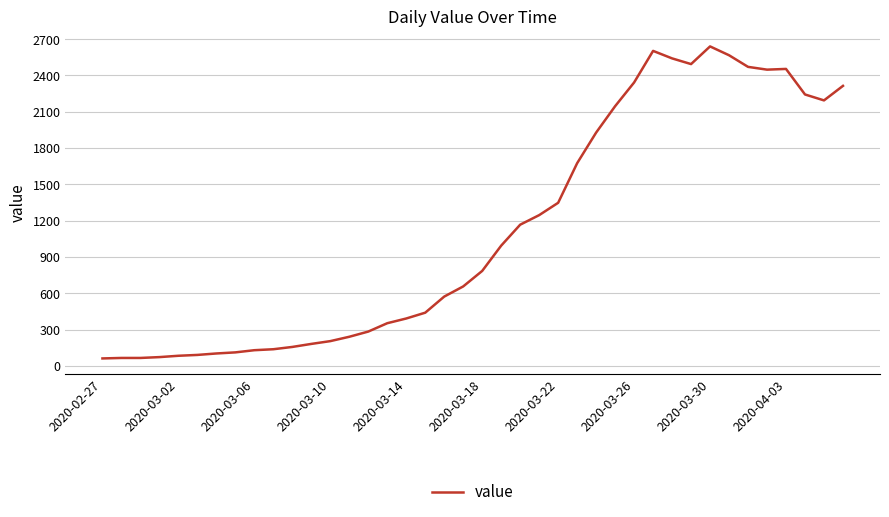

What is the difference between the maximum and minimum values?

2578